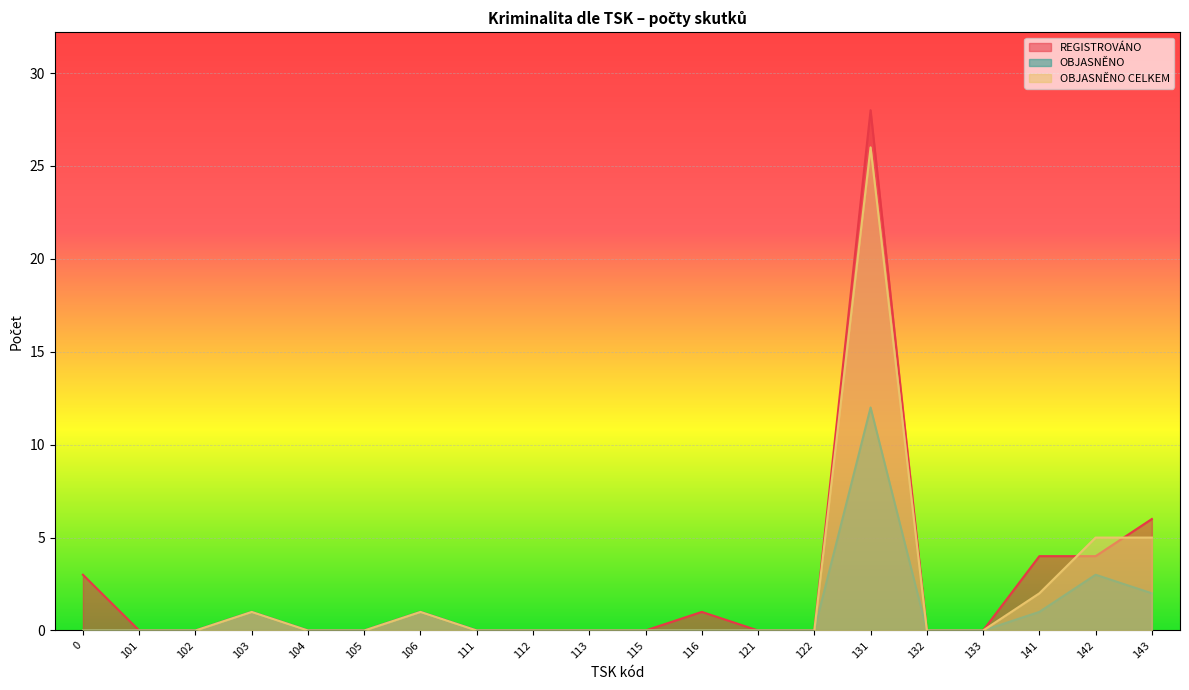

Reading left to right, what are all the values shown in this chart?

REGISTROVÁNO: 3	0	0	1	0	0	1	0	0	0	0	1	0	0	28	0	0	4	4	6
OBJASNĚNO: 0	0	0	1	0	0	1	0	0	0	0	0	0	0	12	0	0	1	3	2
OBJASNĚNO CELKEM: 0	0	0	1	0	0	1	0	0	0	0	0	0	0	26	0	0	2	5	5